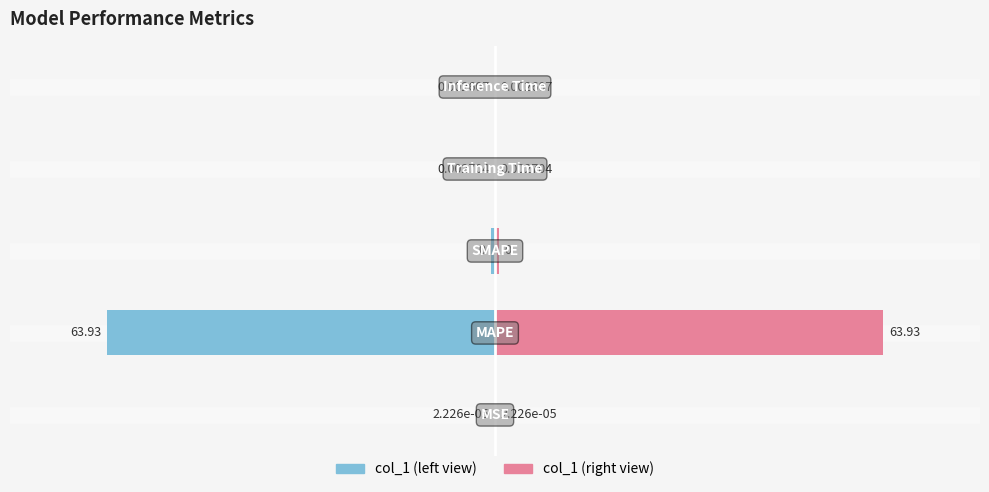

Is it true that col_1 (right) equals 34.8 at 1?

False